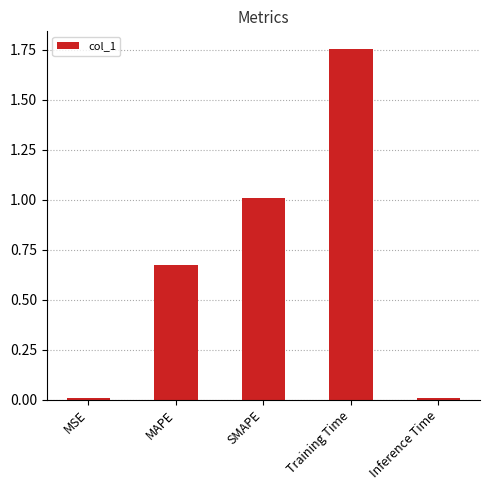

What position from the left is MSE?

1